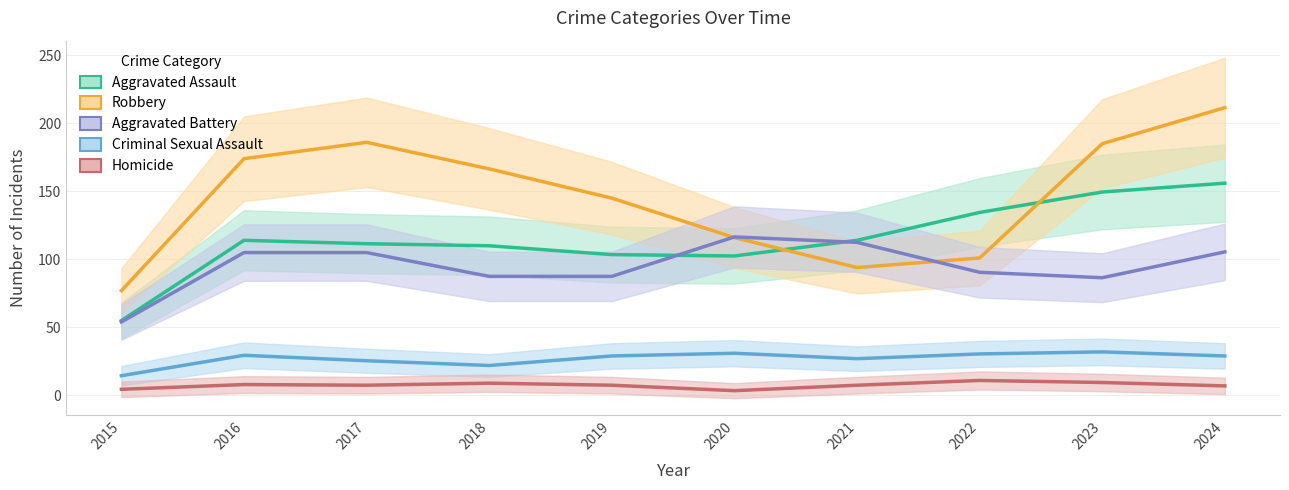

What is the average value of the Robbery series?

145.6